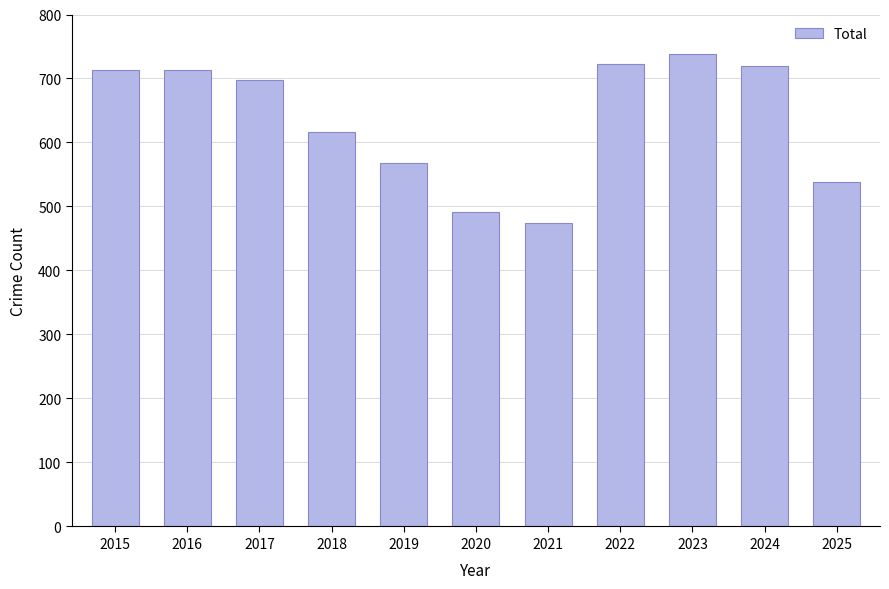

How many values are below 697?

5